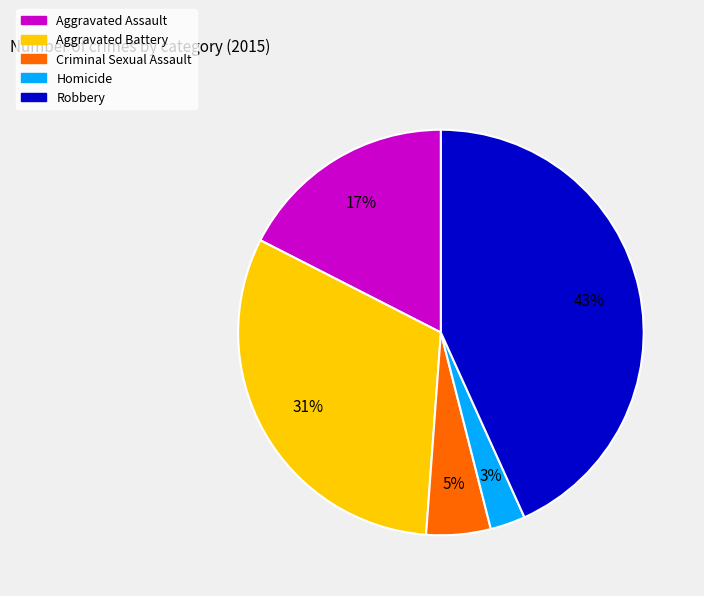

Does any single category account for the majority?

No